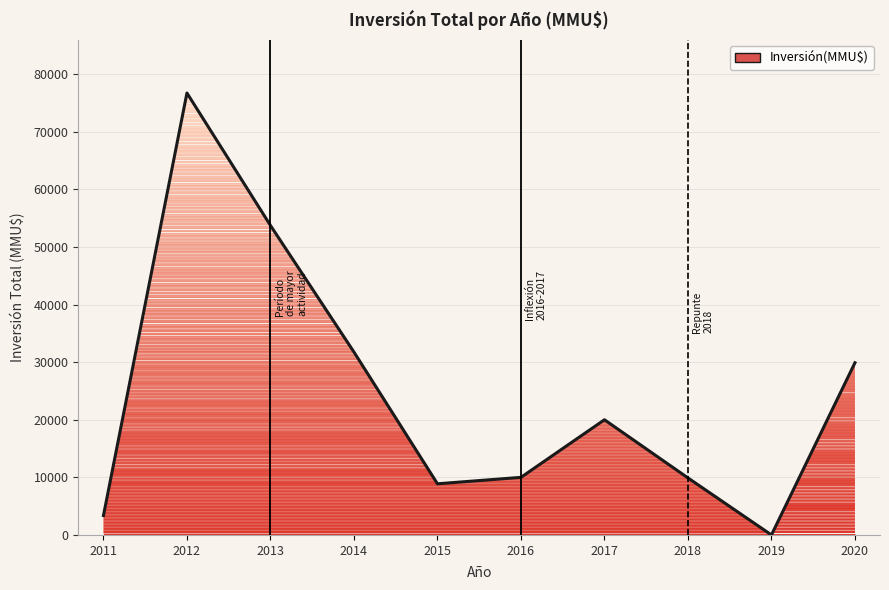

The value at 2017 is 20000. True or false?

True